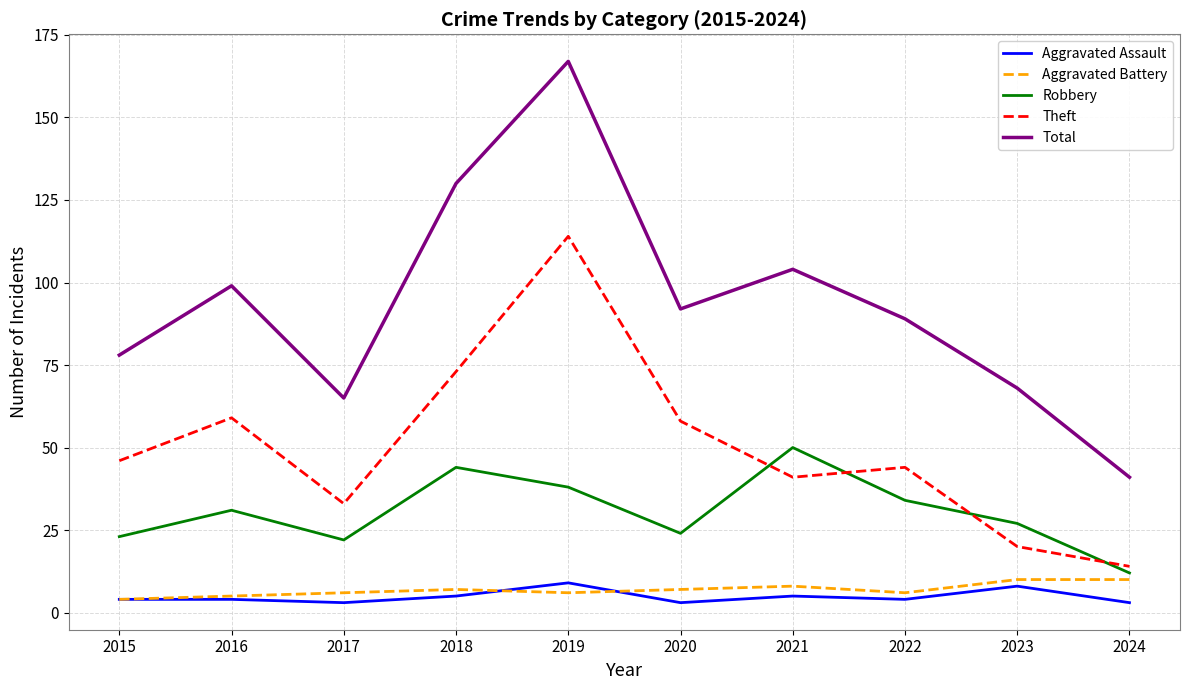

What is the average value of the Aggravated Assault series?

5